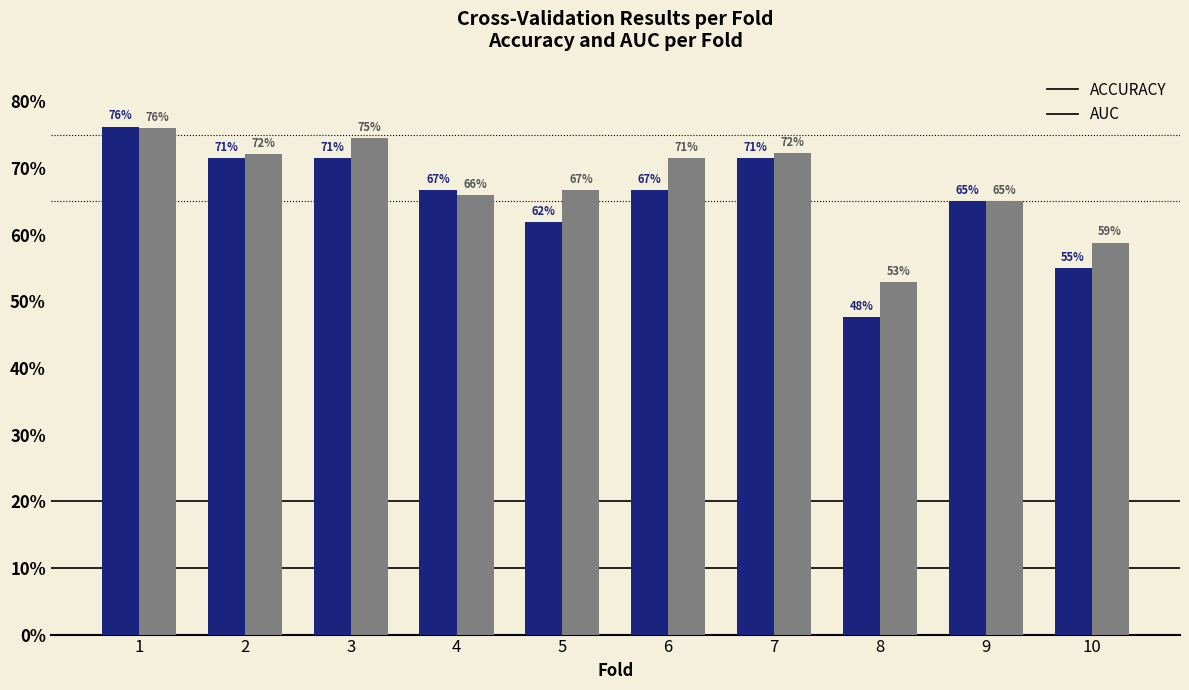

Are the bars horizontal?

No